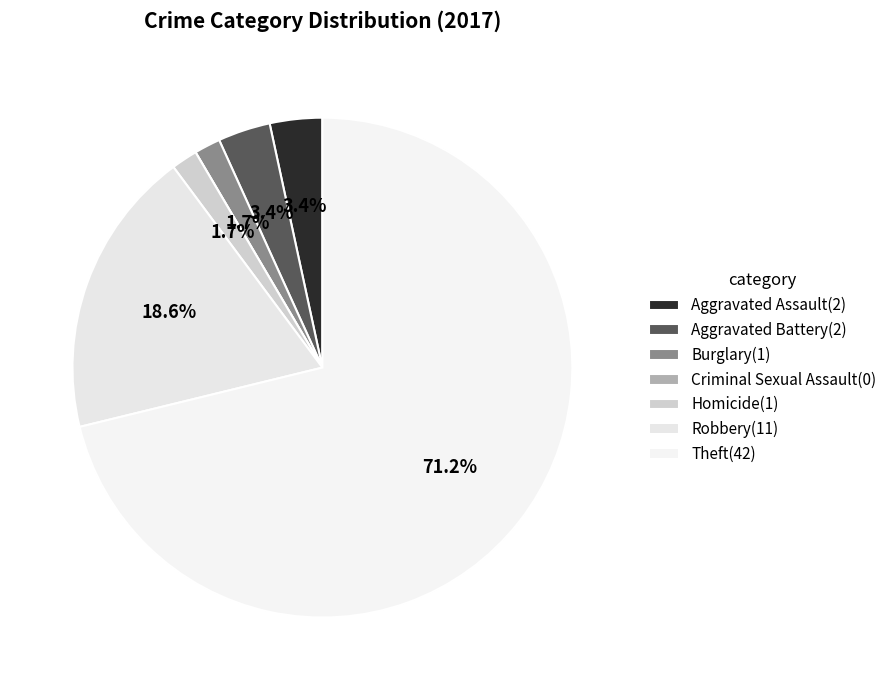

What is the change in value from Homicide to Robbery?

+10